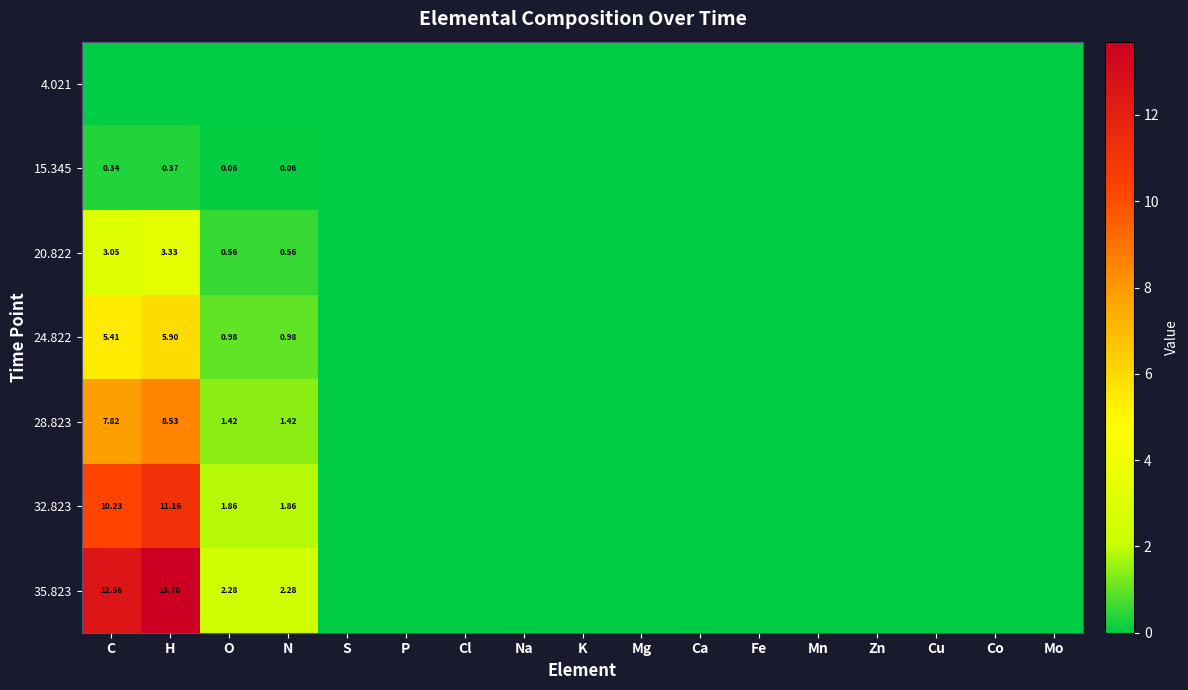

What is the greatest value displayed?

13.7